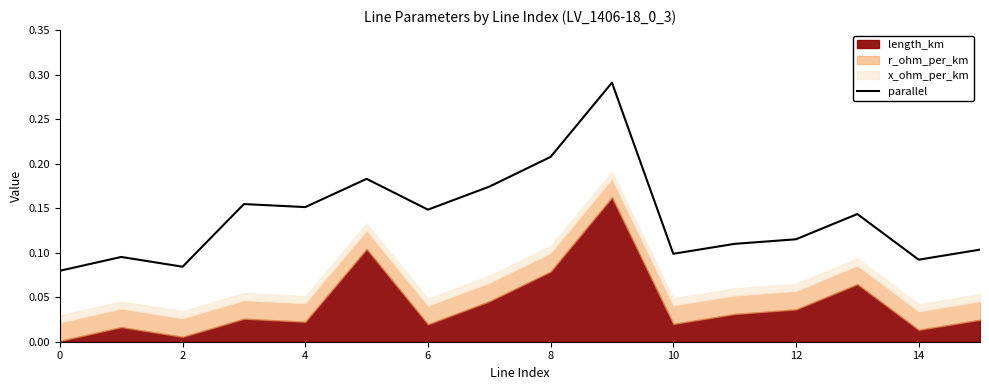

What is the difference between the second highest and second lowest values?

0.1